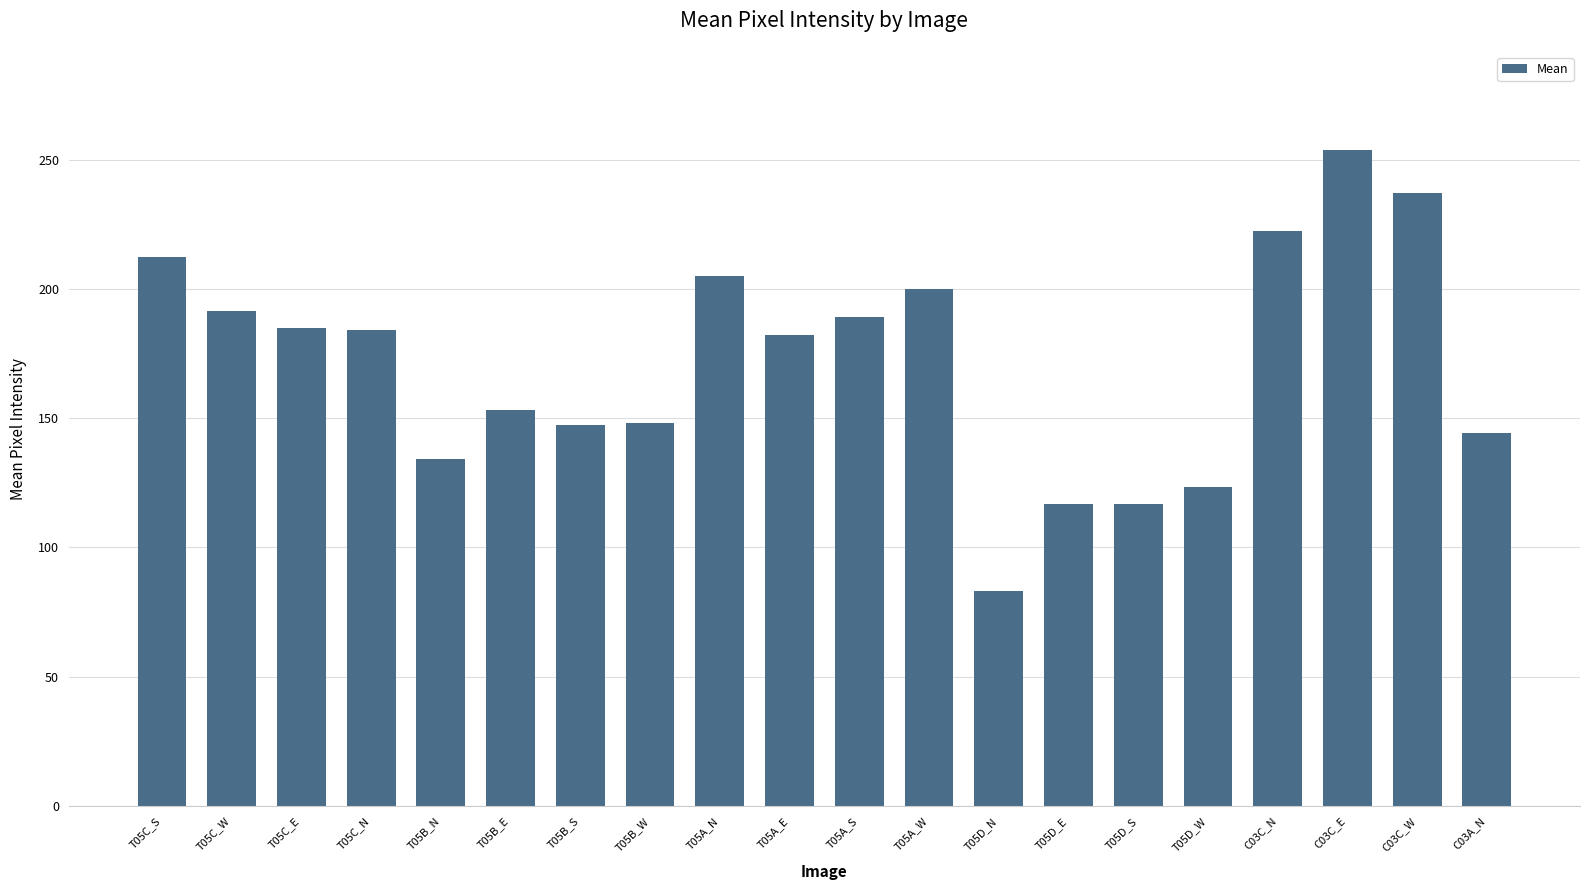

Read the value at T05C_N.

184.1